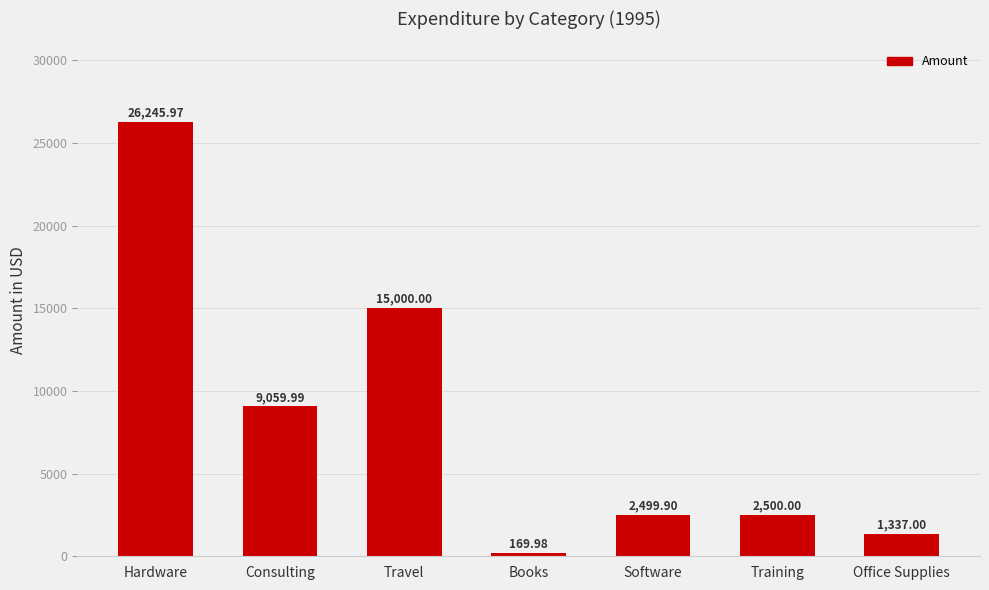

Where is the data nearest to the value 13207?

Travel